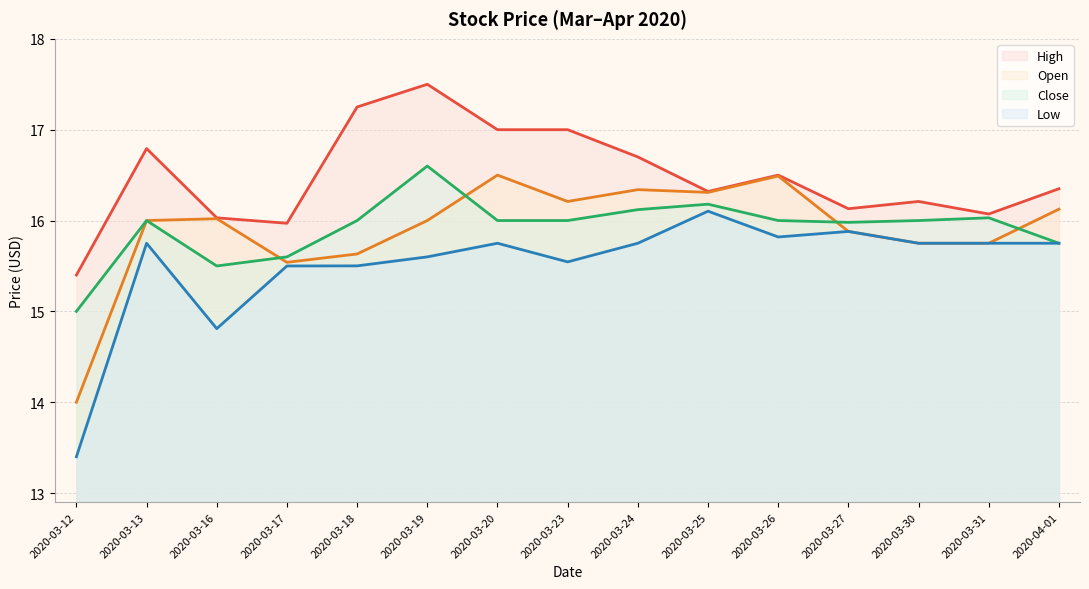

The Low series shows 15.8 at 2020-03-24. True or false?

True